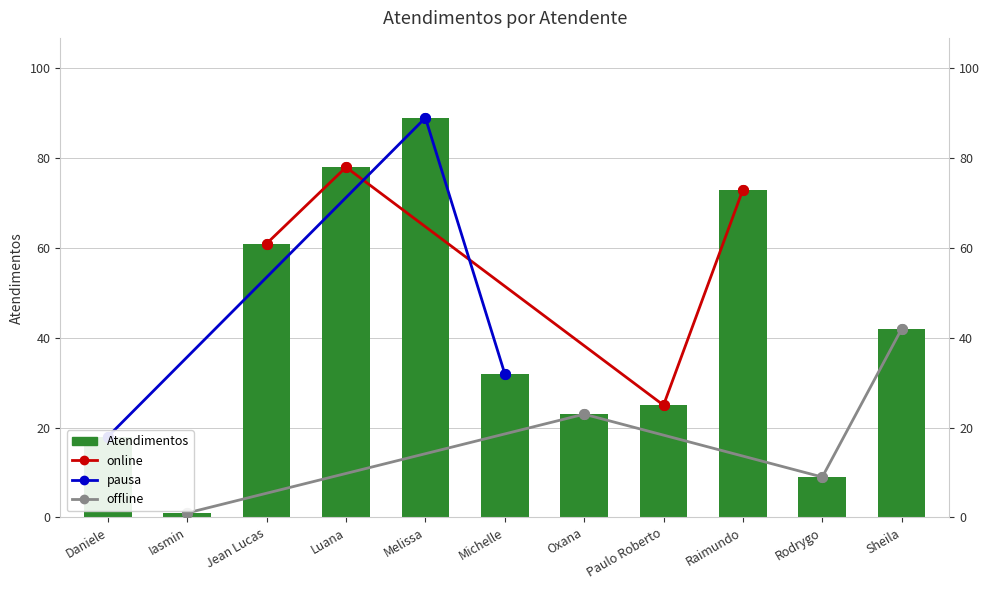

What is the difference between the maximum and minimum values?

88